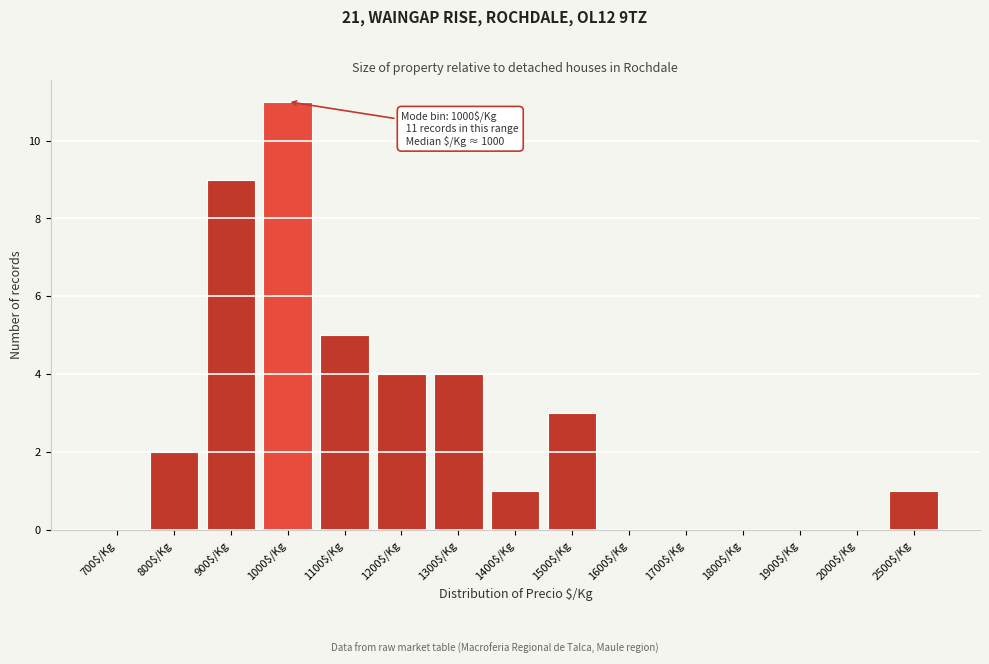

The chart shows a value of 2 at 800$/Kg. True or false?

True